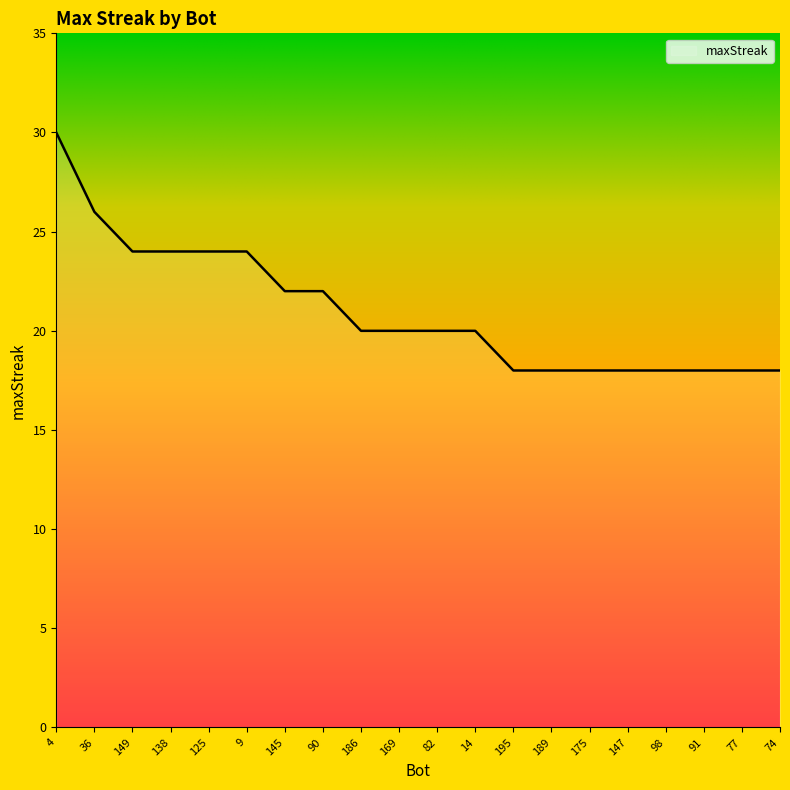

What is the difference between the maximum and second lowest values?

12